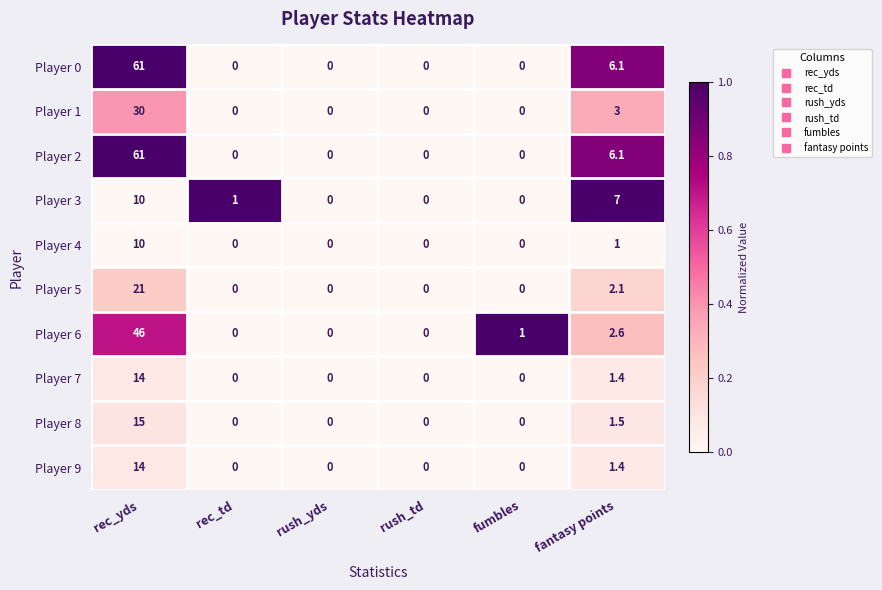

How many series are shown in this chart?

10